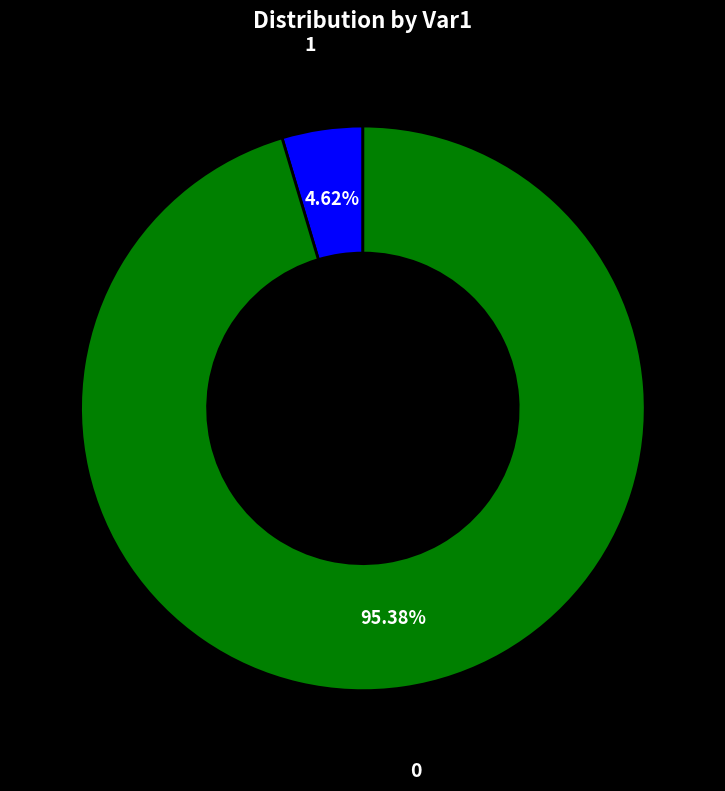

Is there any slice that represents more than half of the pie?

Yes